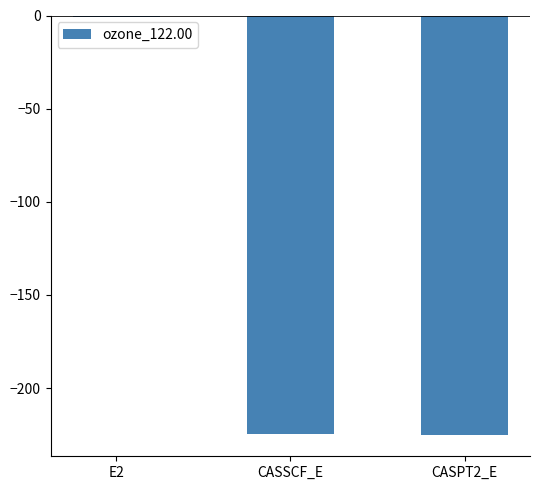

What is the approximate value at CASSCF_E?

-224.6